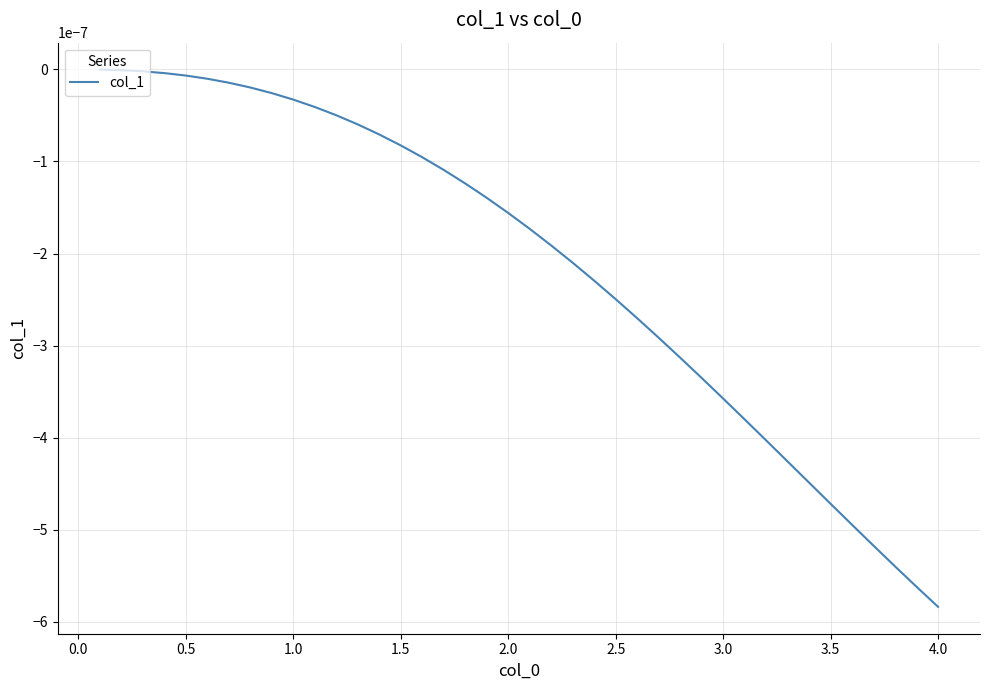

What is the label of the 21st point from the right?

2.0